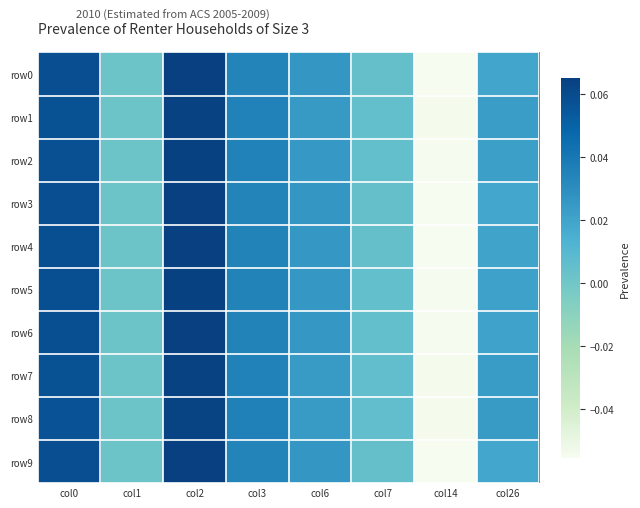

Which has a higher value, col0 or col14?

col0